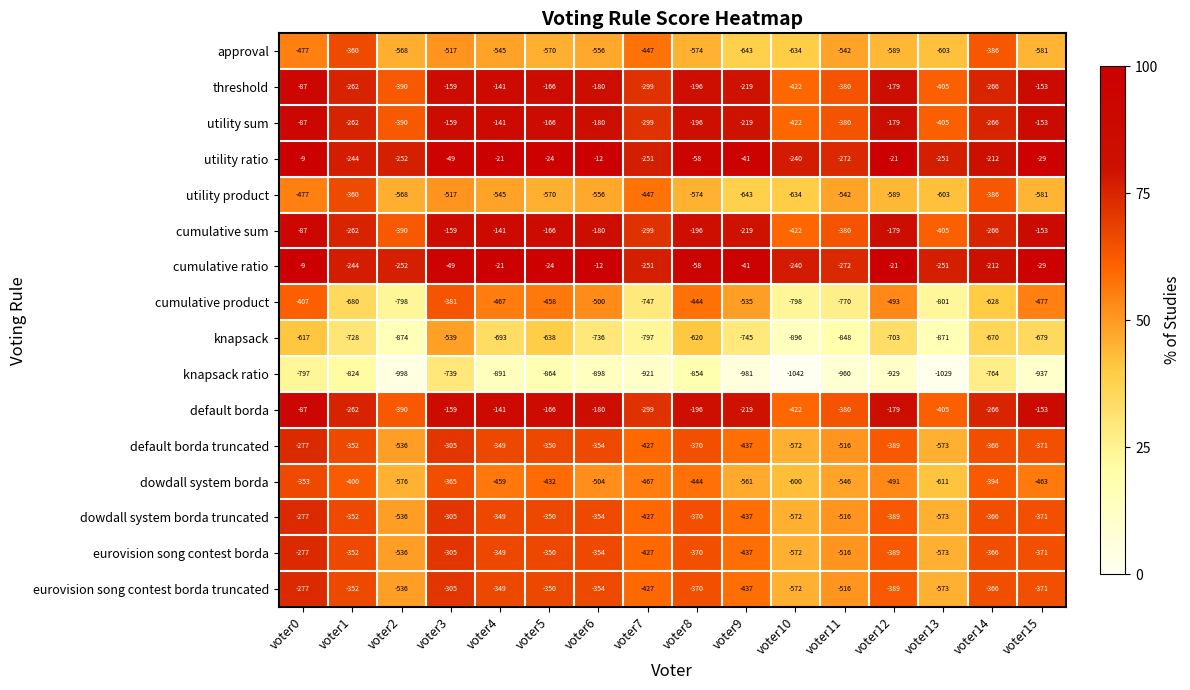

What is the total value across all series at voter15?

-5872